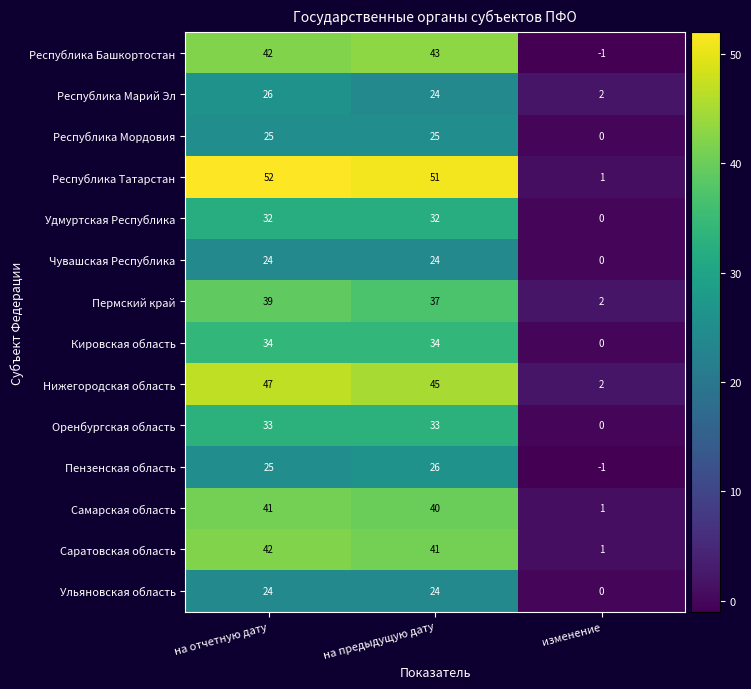

What is the difference between the second highest and minimum values in the Республика Башкортостан series?

43